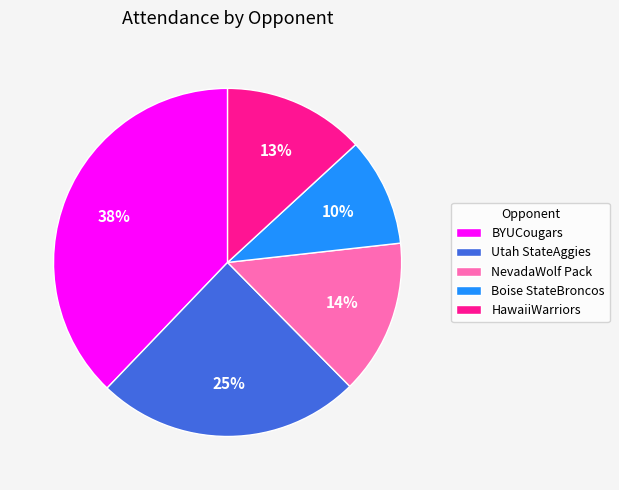

What is the largest slice in the pie chart?

BYUCougars